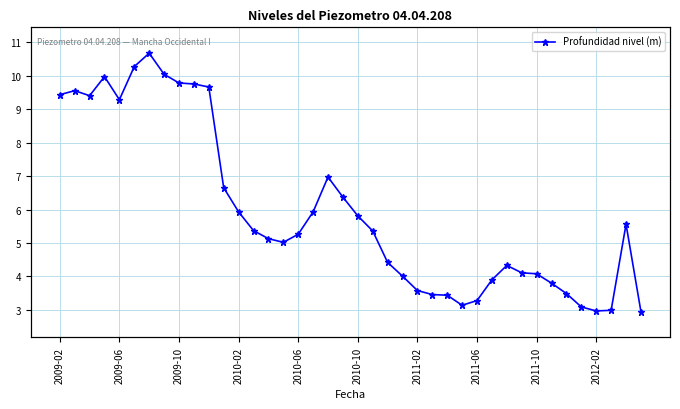

Where does the data first go above 5?

2009-02